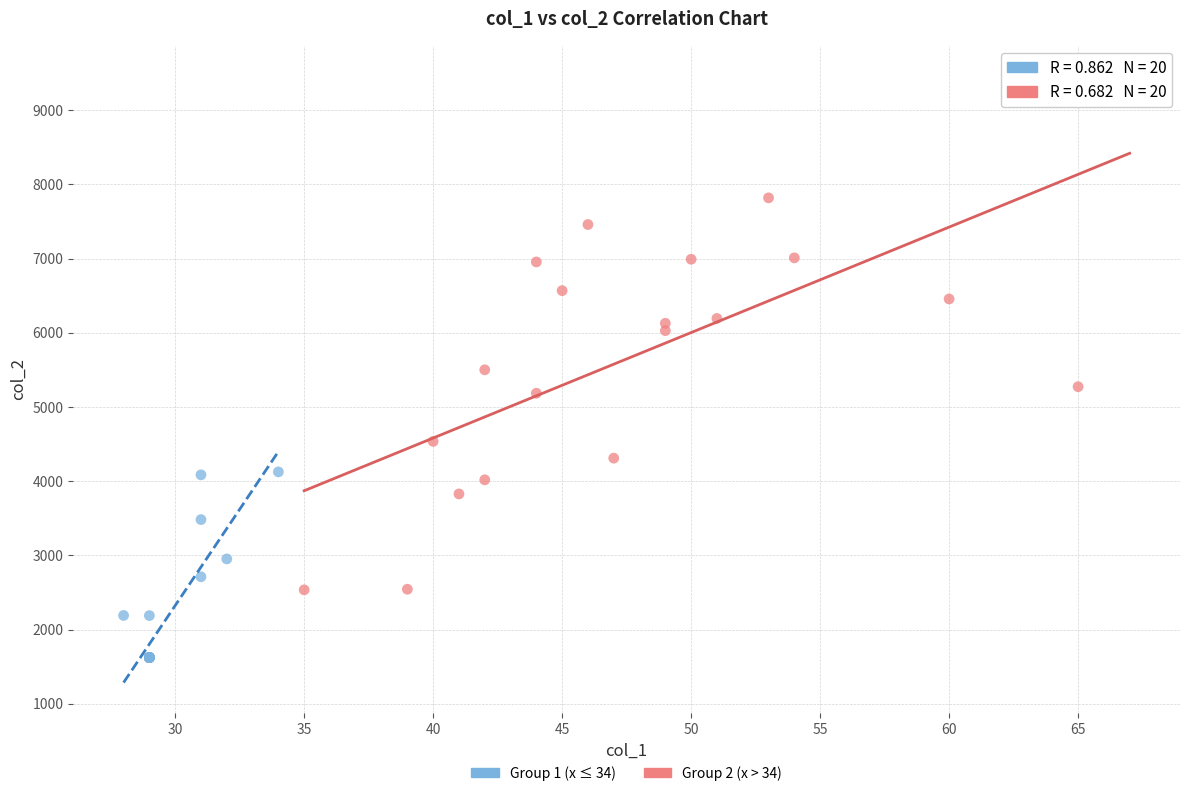

Which series has the largest Y range (max minus min)?

Group 2 (x > 34)